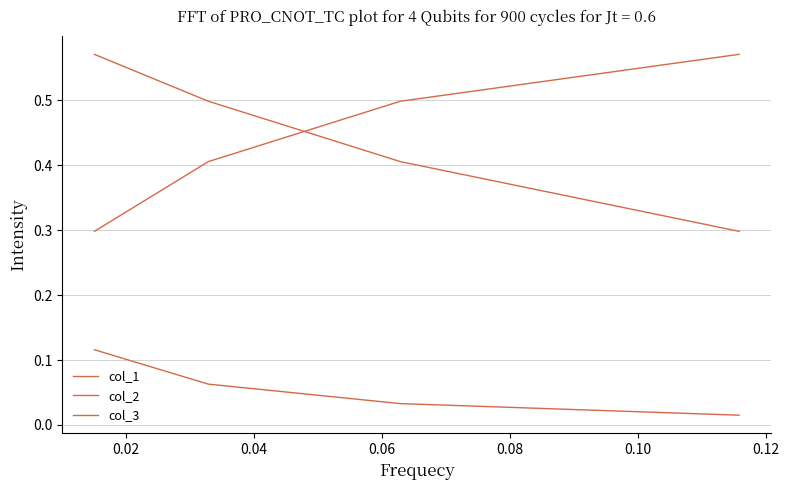

How many series are shown in this chart?

3